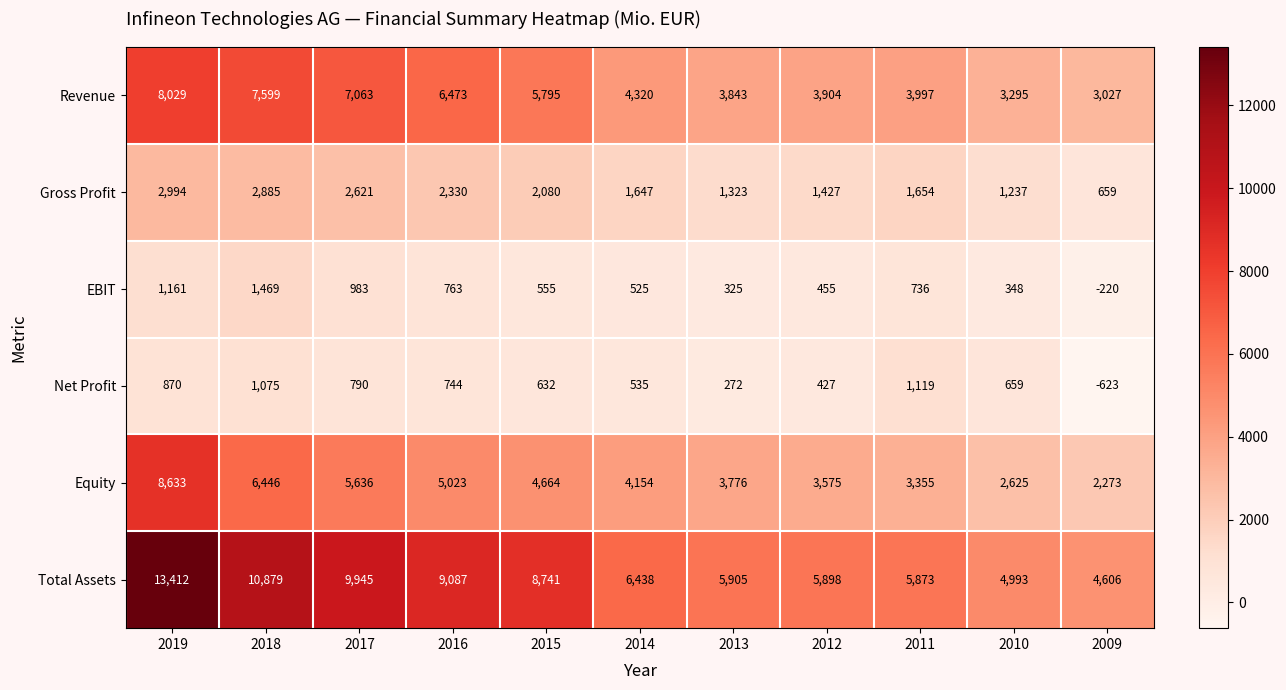

What is the minimum value for Gross Profit?

659